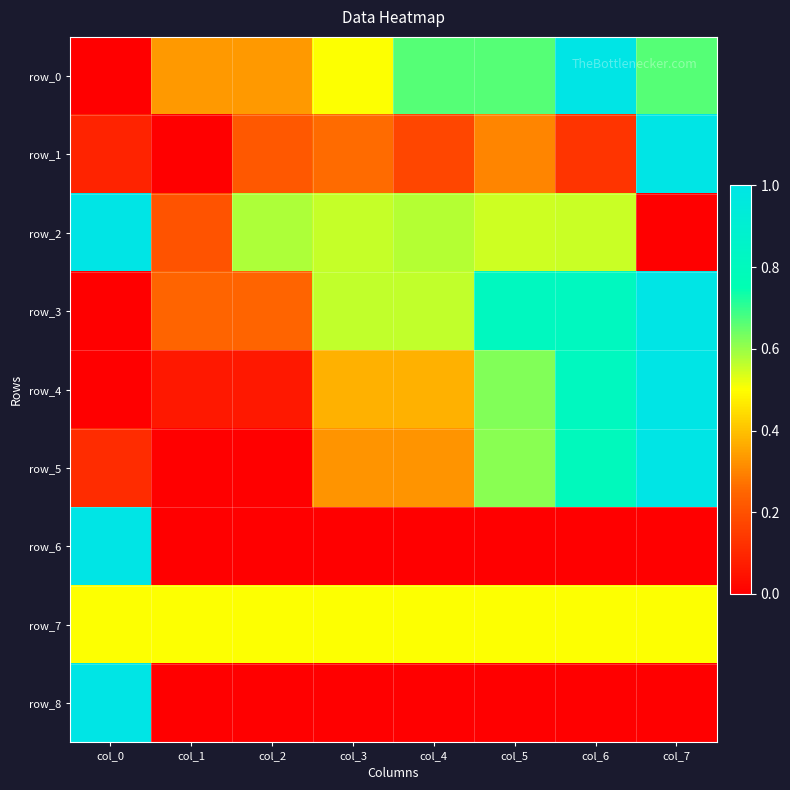

True or false: row_7 has a value of 0.5 at col_3.

True